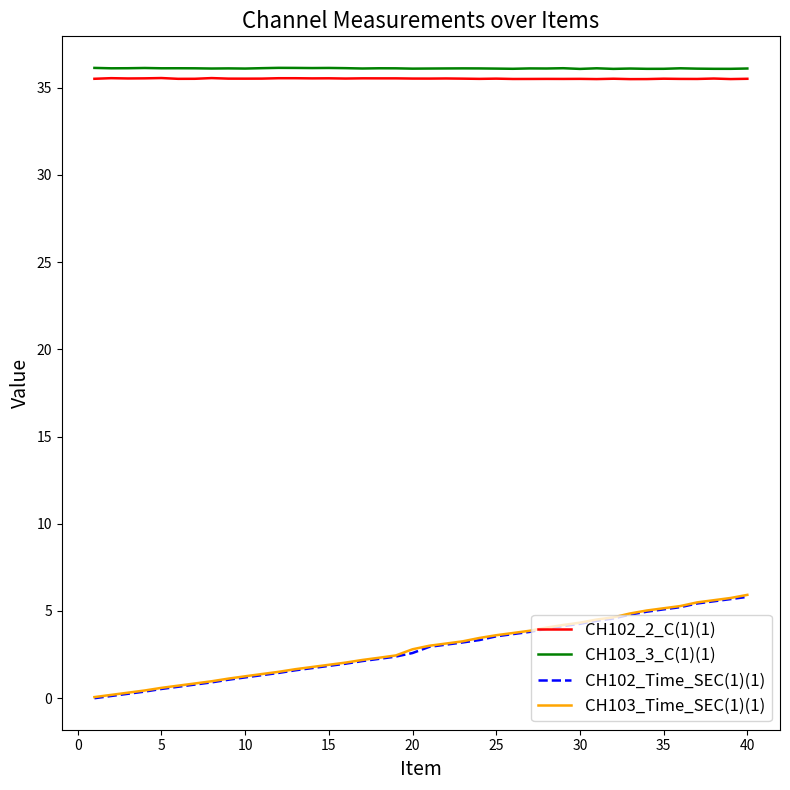

True or false: CH103_Time_SEC(1)(1) and CH102_2_C(1)(1) intersect in this chart.

False